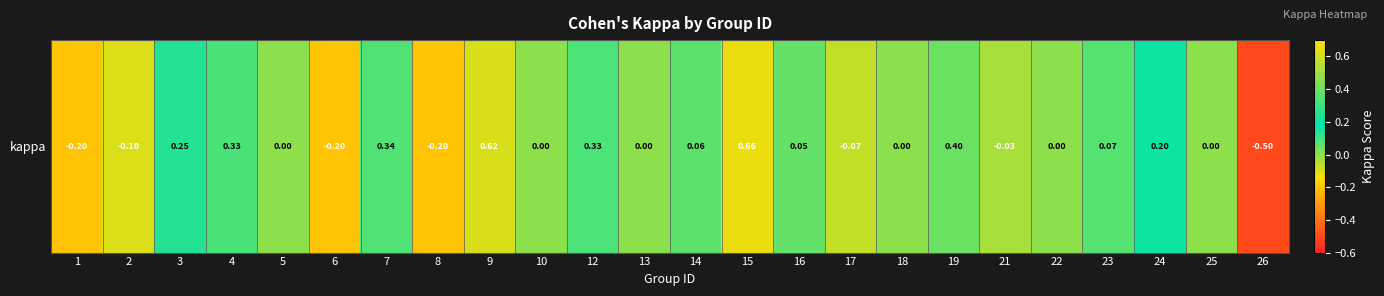

Reading left to right, list all the values displayed in this chart.

1=-0.2	2=-0.1	3=0.2	4=0.3	5=0.0	6=-0.2	7=0.3	8=-0.2	9=0.6	10=0.0	12=0.3	13=0.0	14=0.1	15=0.7	16=0.1	17=-0.1	18=0.0	19=0.4	21=-0.0	22=0.0	23=0.1	24=0.2	25=0.0	26=-0.5